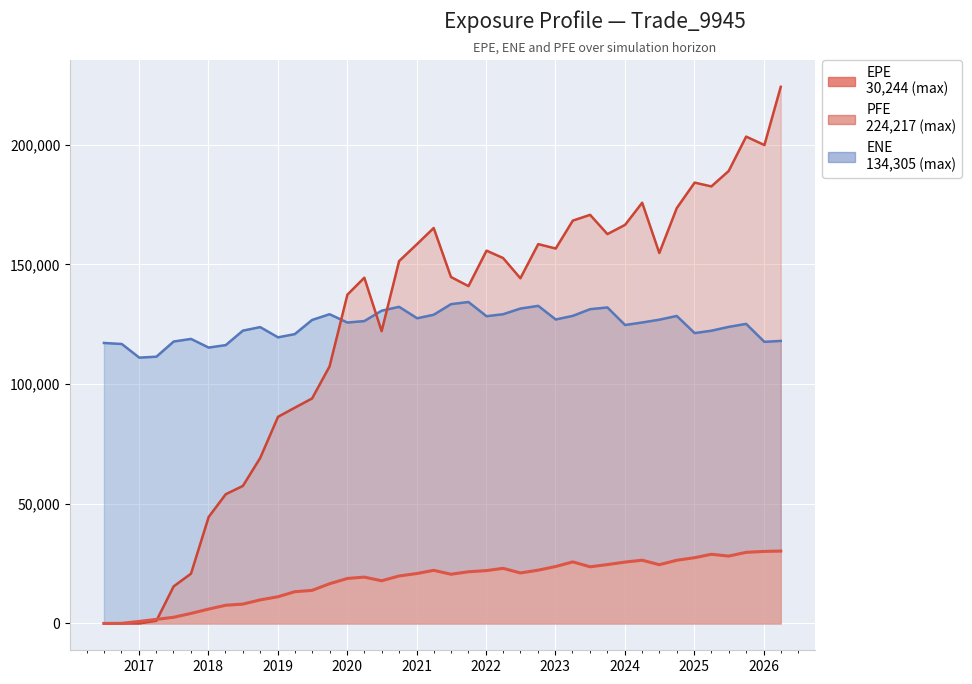

What is the label of the 7th point from the left?

2018-01-03